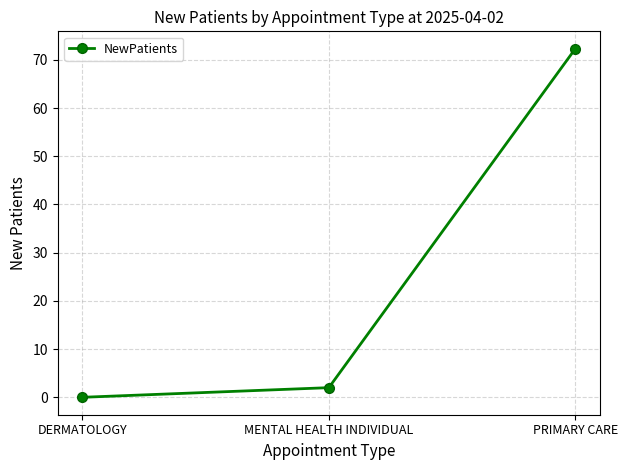

What is the difference between the maximum and minimum values?

72.3